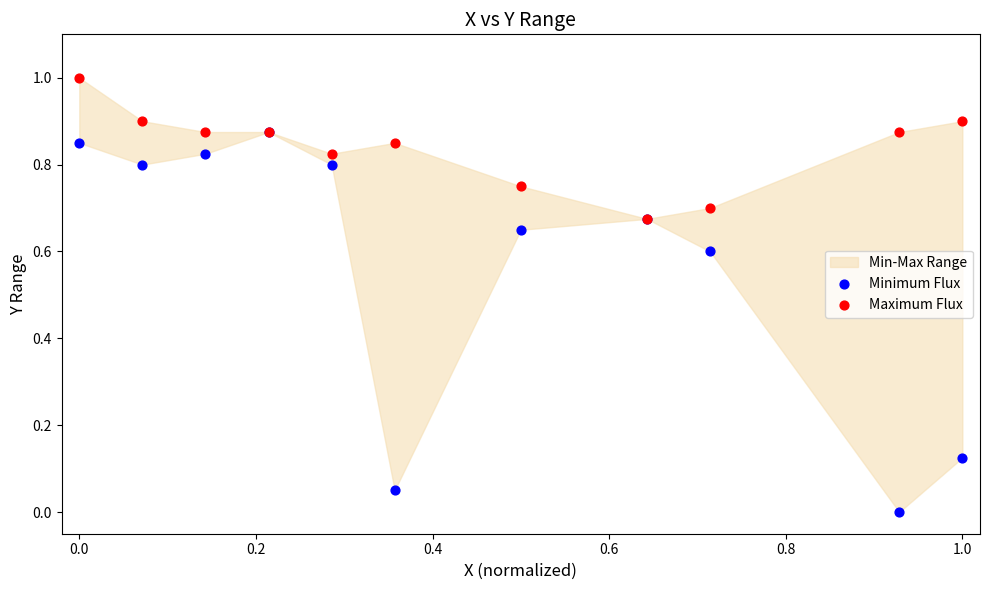

Which series contains the lowest Y value?

Minimum Flux